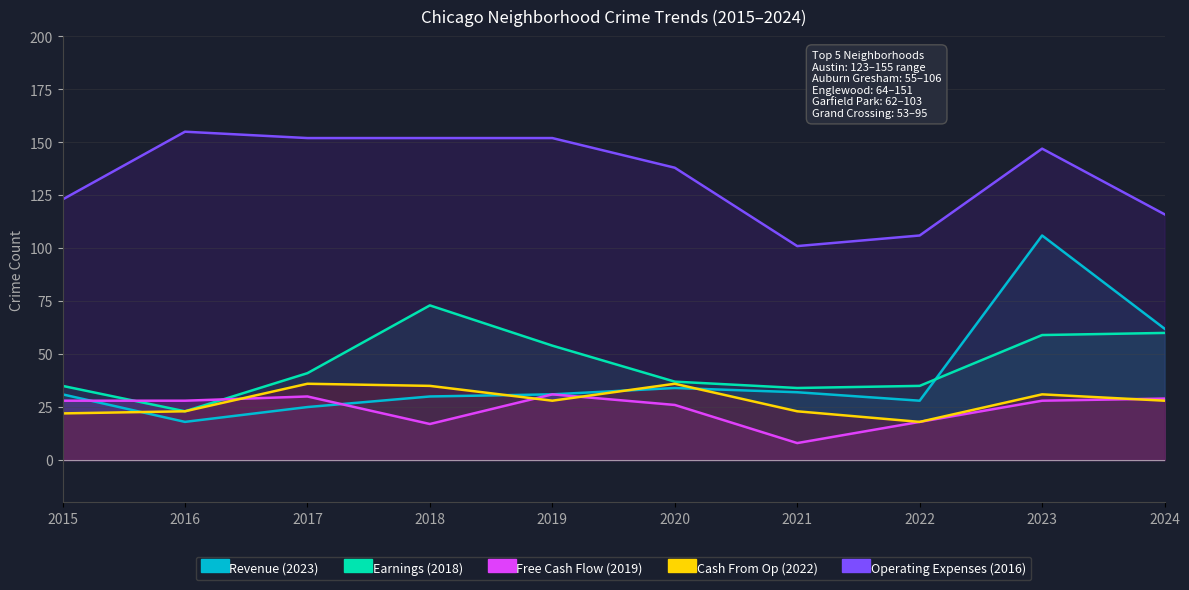

Is the value of Operating Expenses (2016) at 2020 greater than the value of Free Cash Flow (2019) at 2024?

Yes